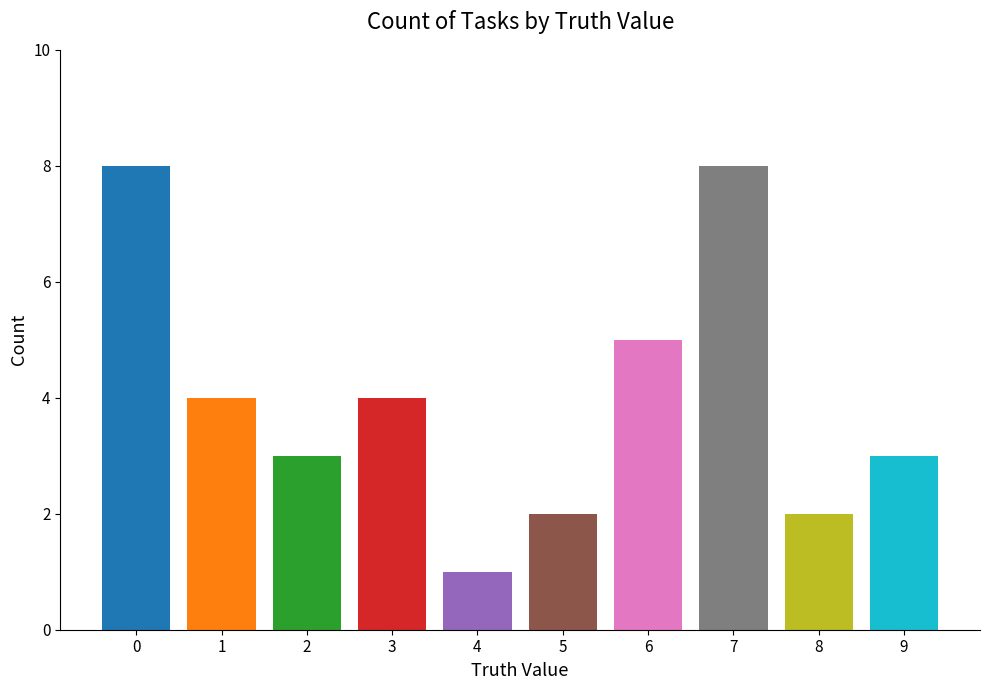

What is the sum of all values?

40